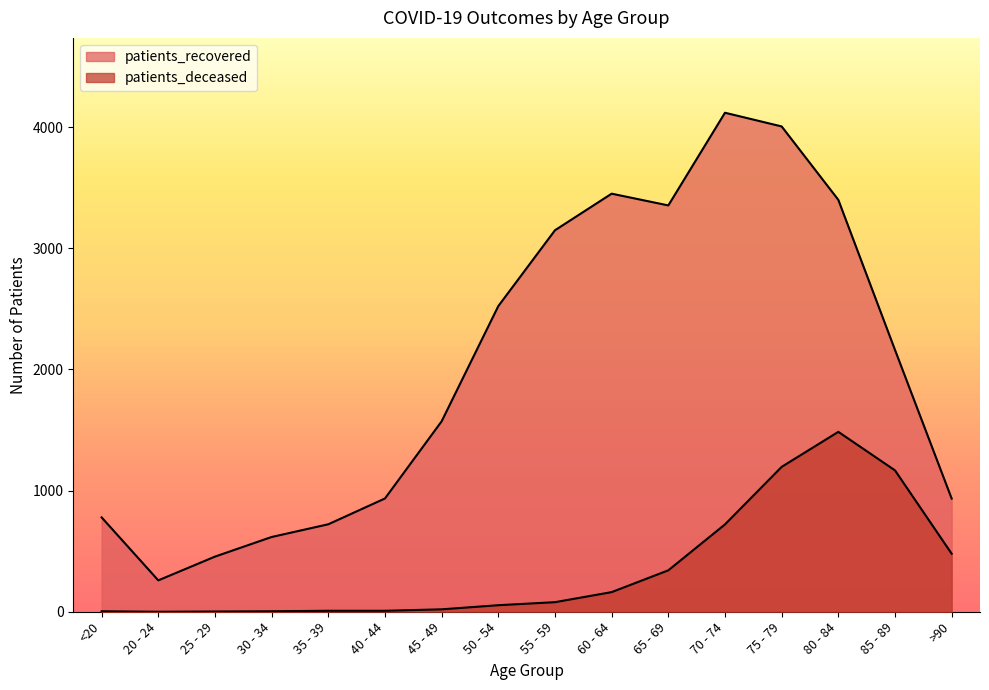

At which category is the sum across all series the highest?

75 - 79